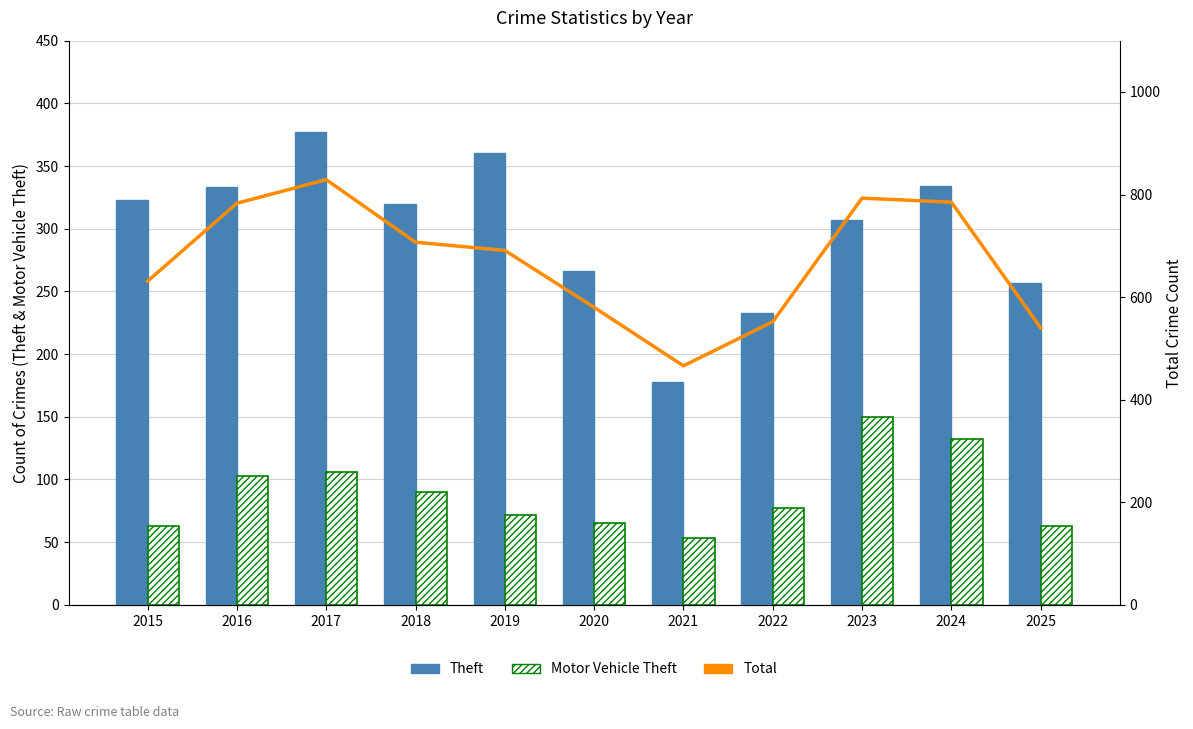

List the series in order of their peak value, lowest first.

Motor Vehicle Theft, Theft, Total